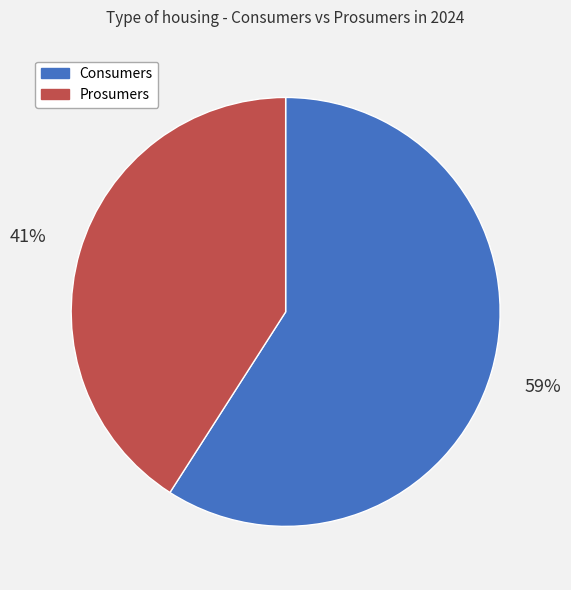

To the nearest percent, what is the difference between the largest and smallest slice percentages?

18%